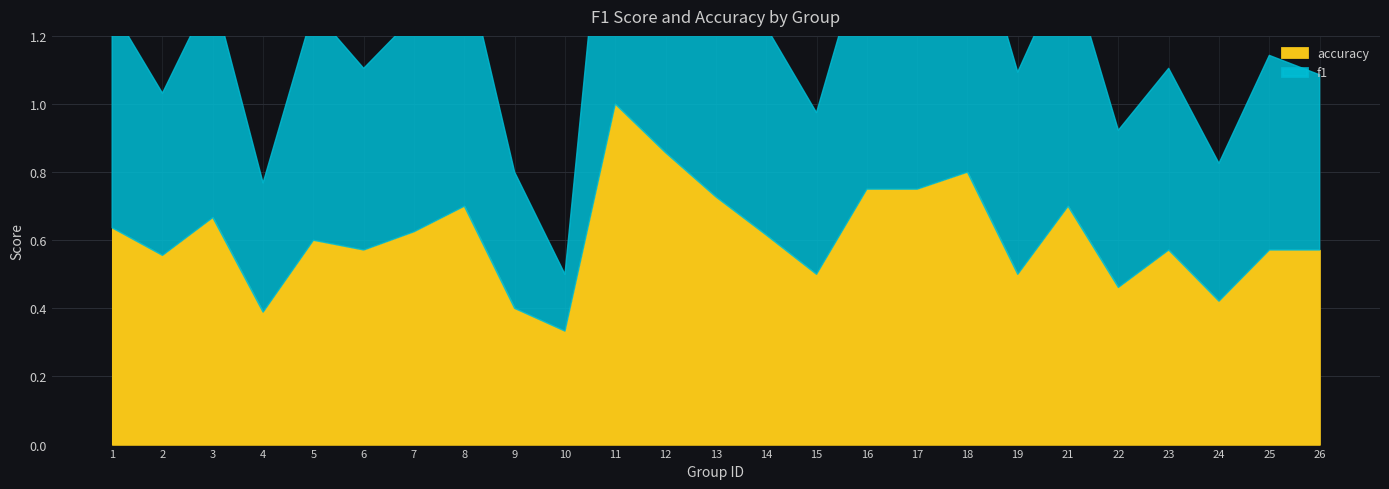

The accuracy series shows 0.6 at 5. True or false?

True